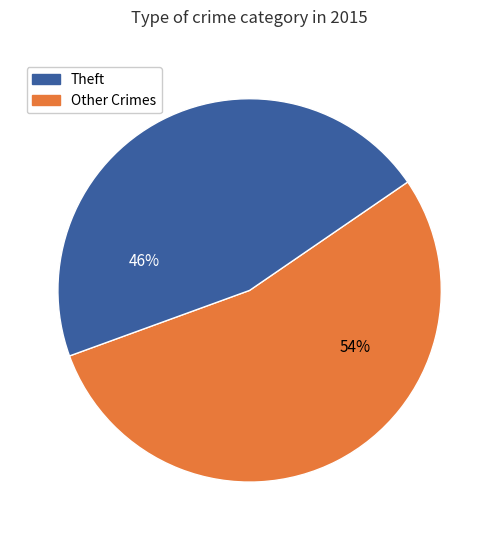

Is there any slice that represents more than half of the pie?

Yes